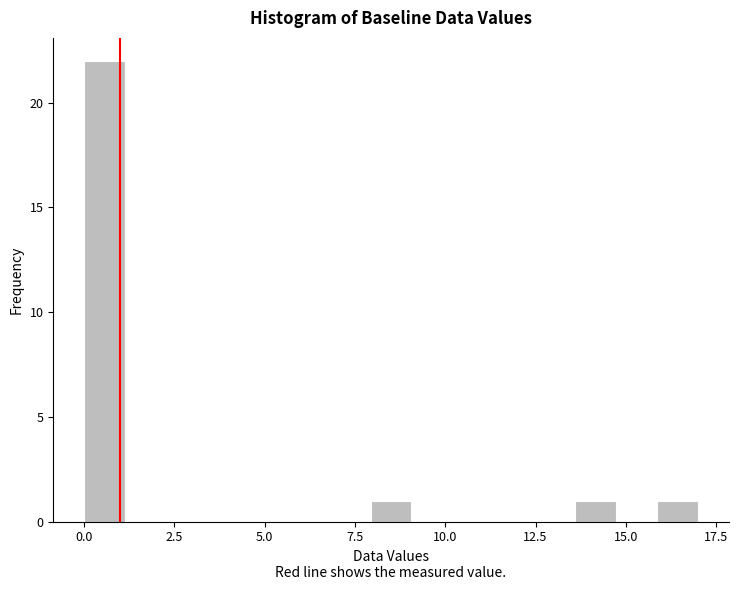

Read against the x-axis, roughly where is the centre of the tallest bar?

0.5